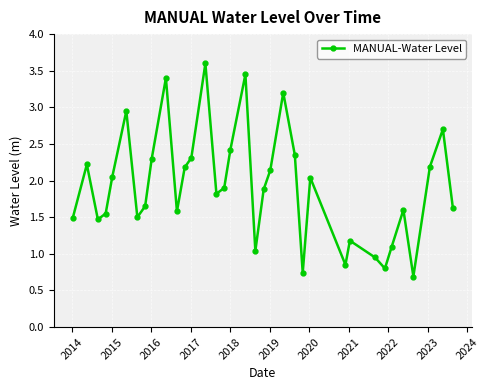

How many interior local valleys (lower than both neighbors) does the data have?

9